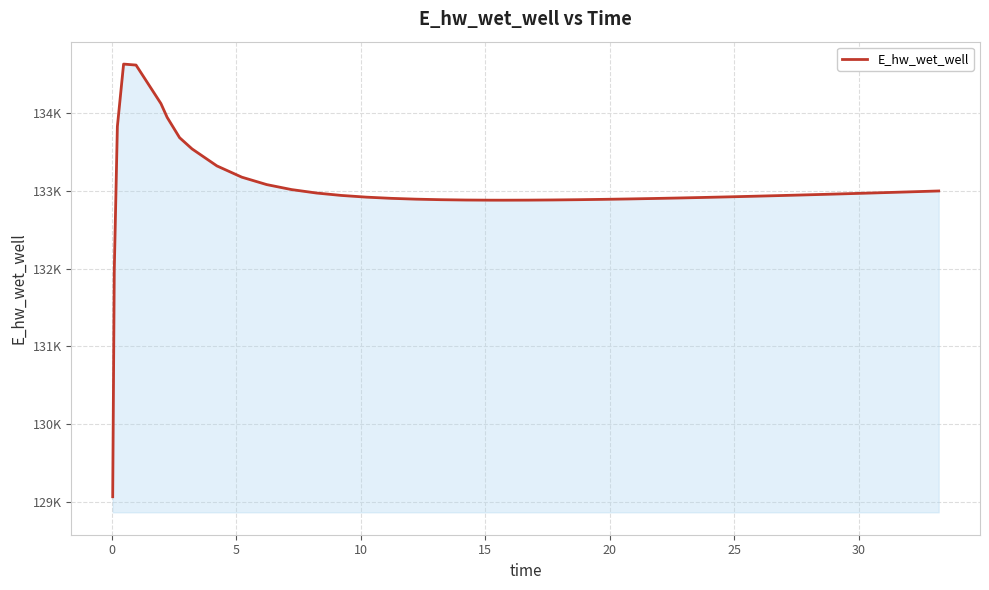

Does the chart have visible grid lines?

Yes